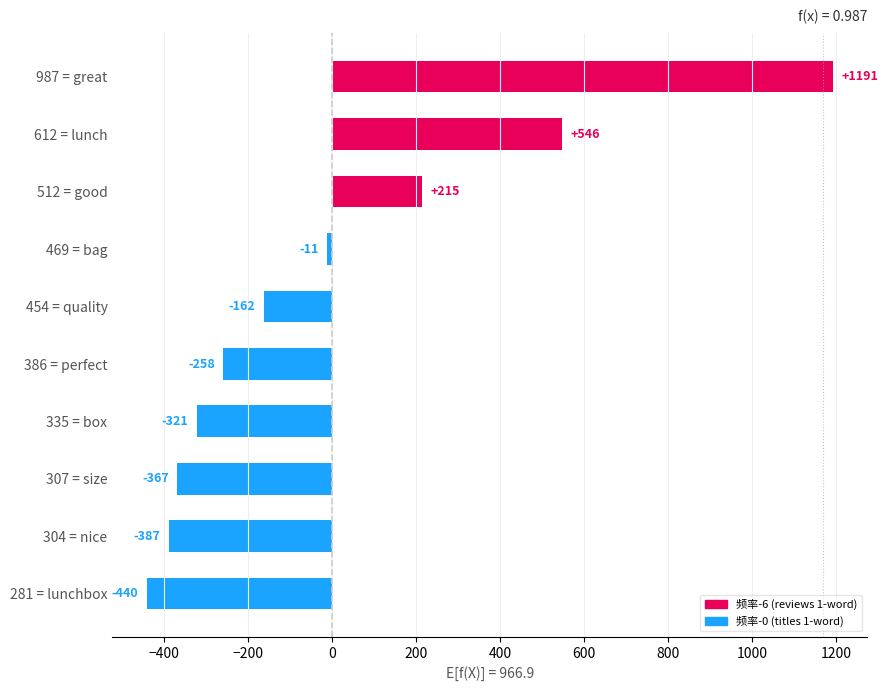

What is the difference between the maximum and minimum values?

1632.0